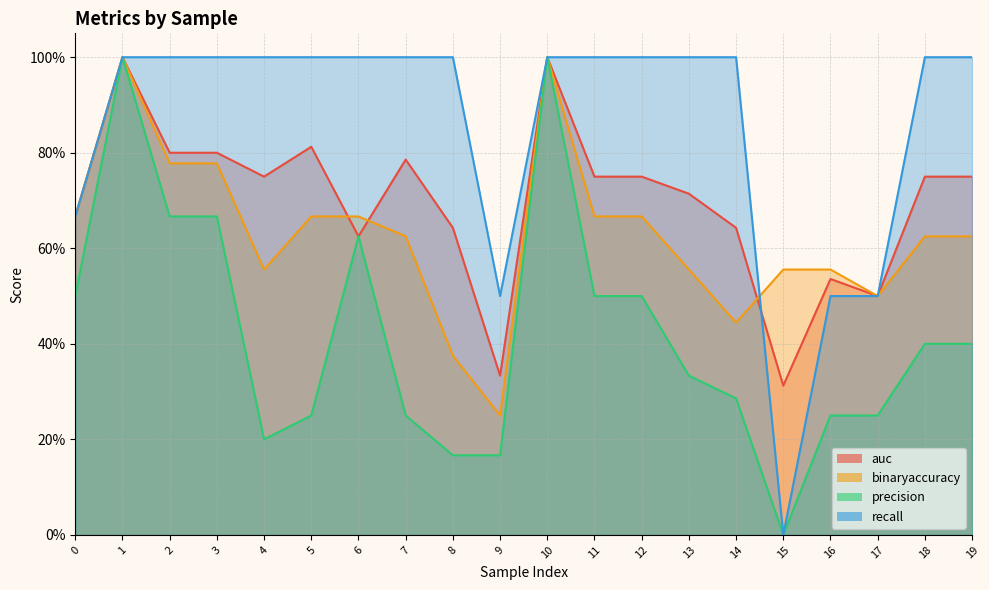

In auc, how many points are higher than both neighbors (excluding endpoints)?

5